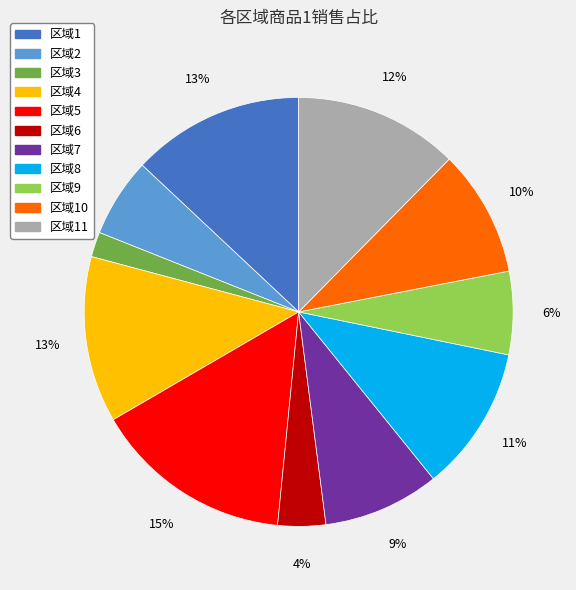

Does any single category account for the majority?

No